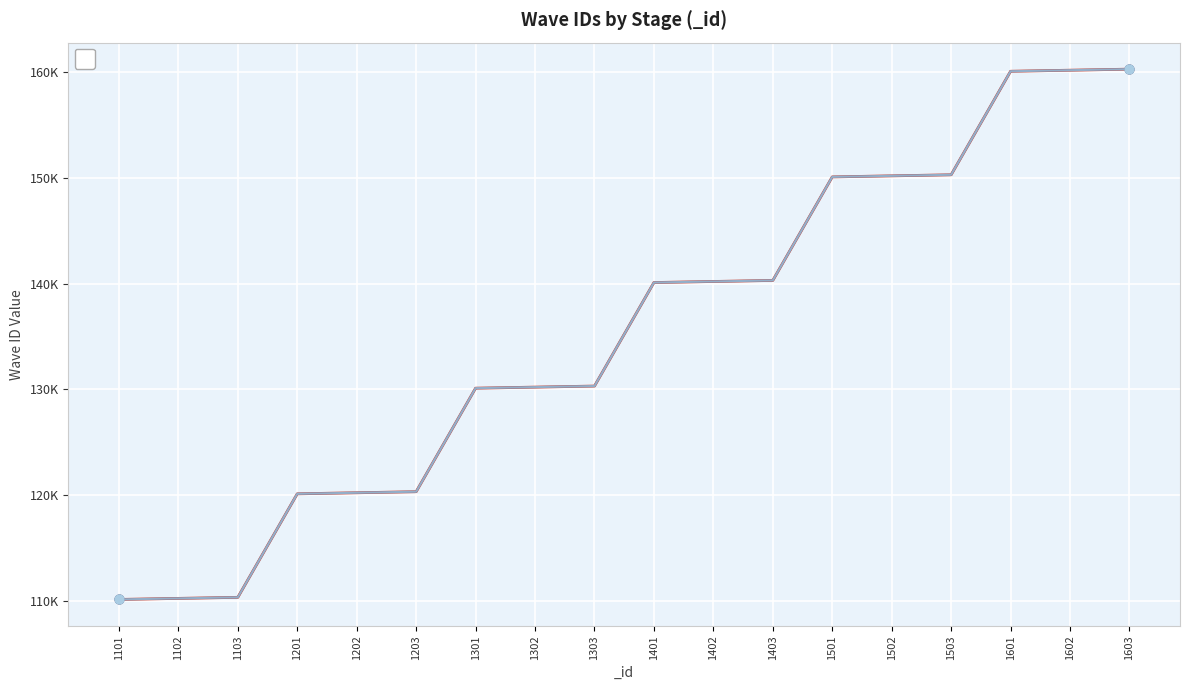

At how many categories does at least one series exceed 128841?

12